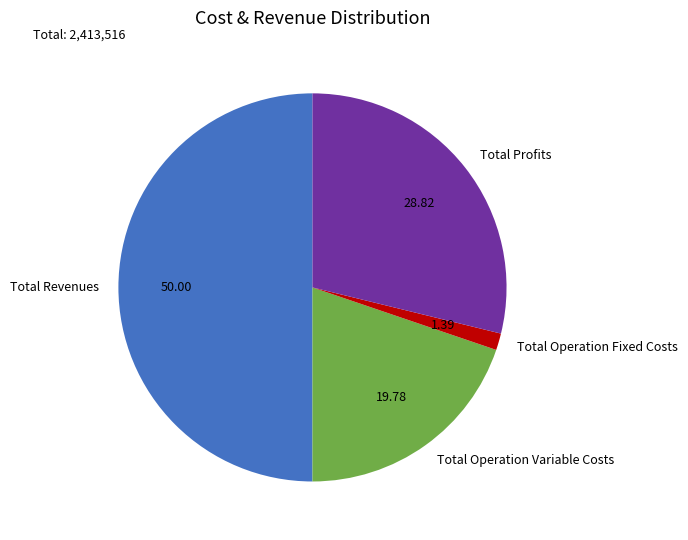

Do Total Profits and Total Operation Fixed Costs together represent more than half of the pie?

No